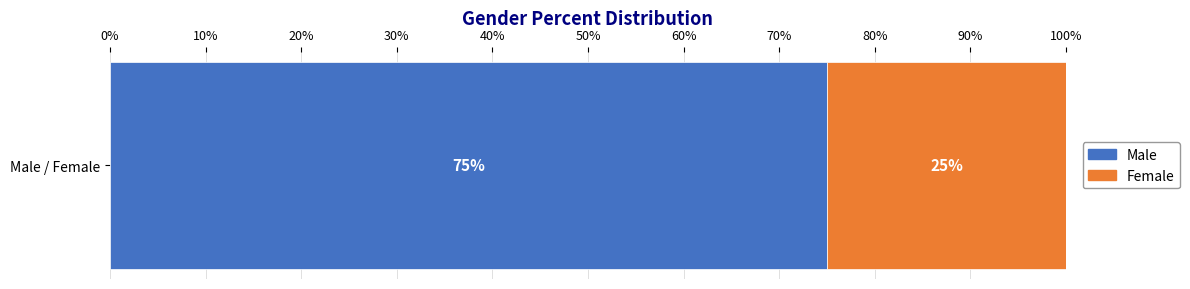

Rank the categories by Male value from highest to lowest.

Male / Female